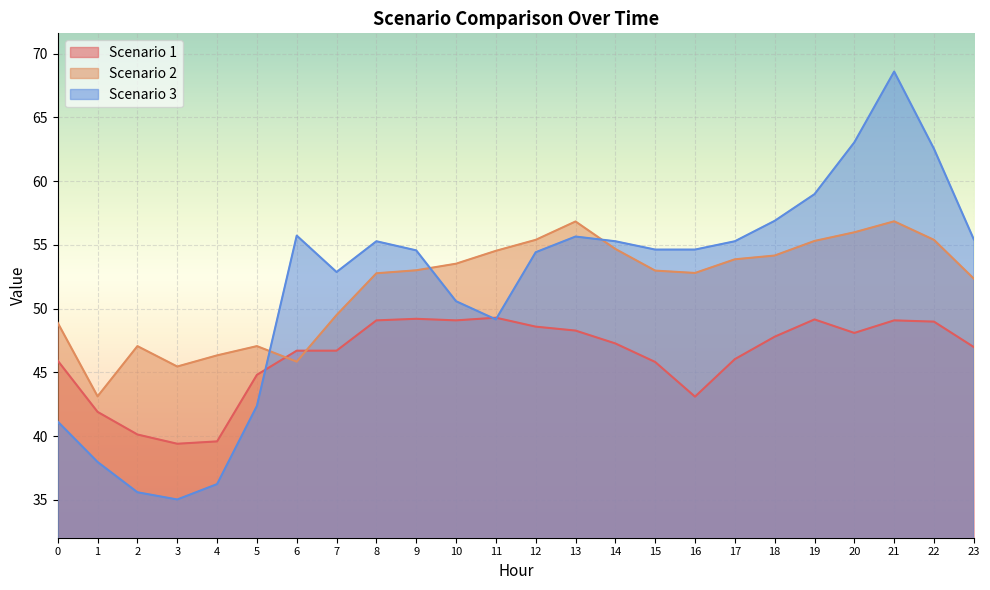

At which category does Scenario 2 reach its first local valley?

1